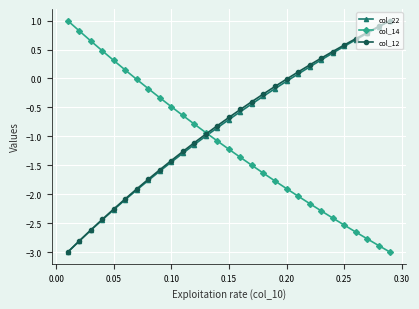

How many data points in col_14 are less than -1?

16